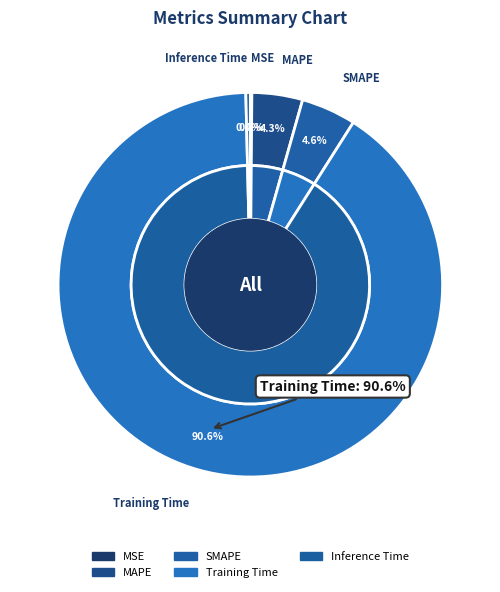

What percentage is NOT represented by Inference Time?

99.6%